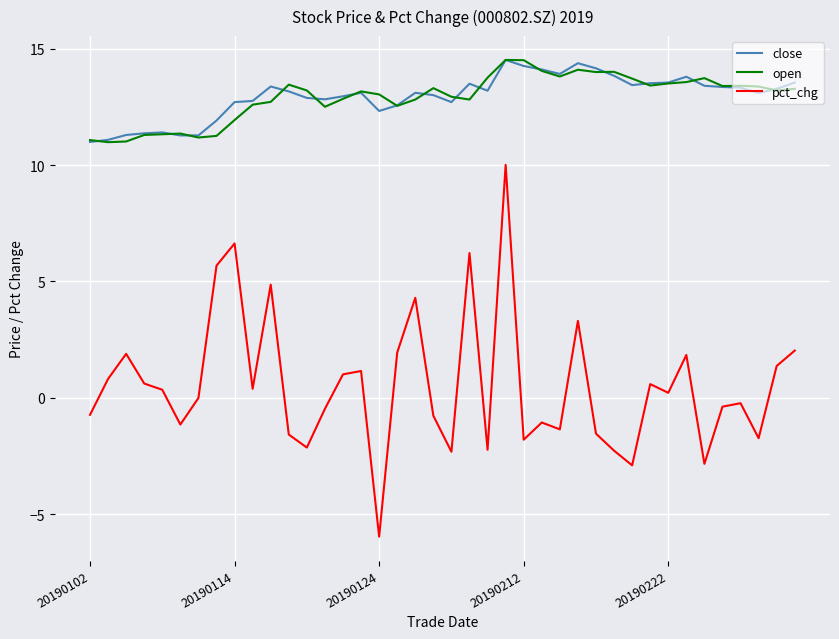

True or false: close and pct_chg intersect in this chart.

False